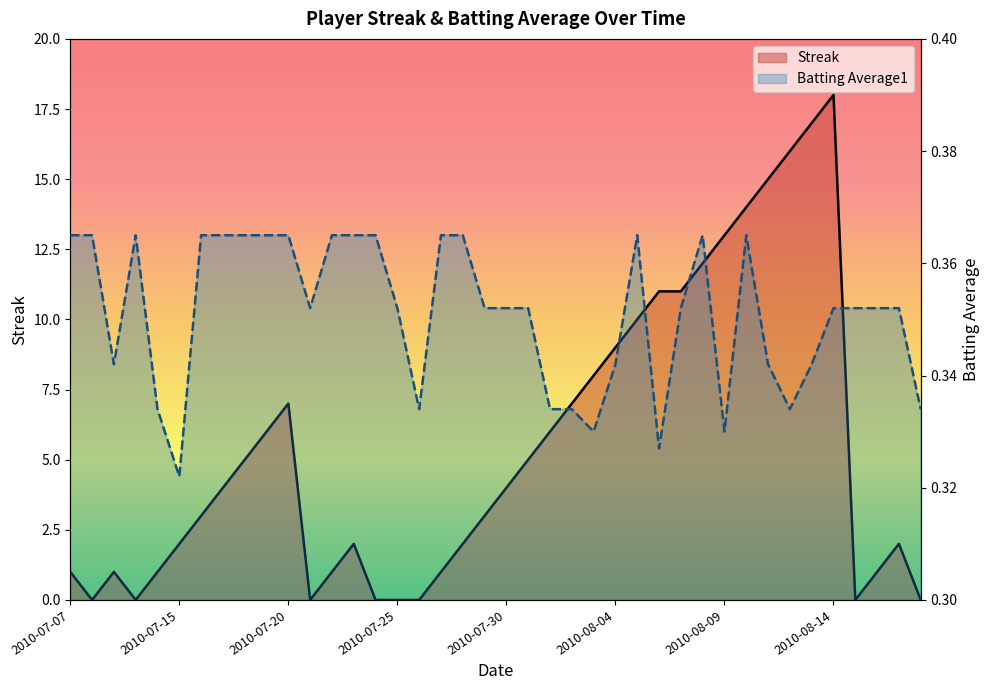

What is the label of the 8th point from the left?

2010-07-17